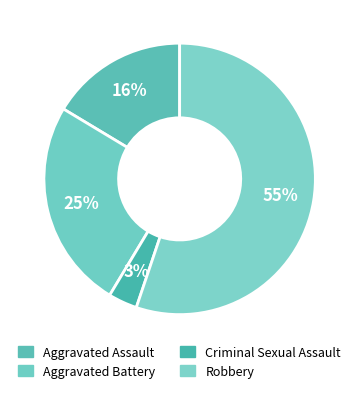

How many segments does this pie chart have?

4